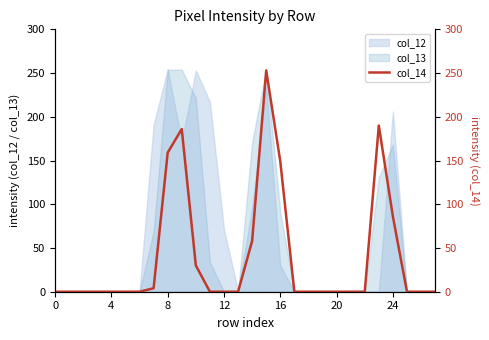

The col_13 series shows 254 at 8. True or false?

True